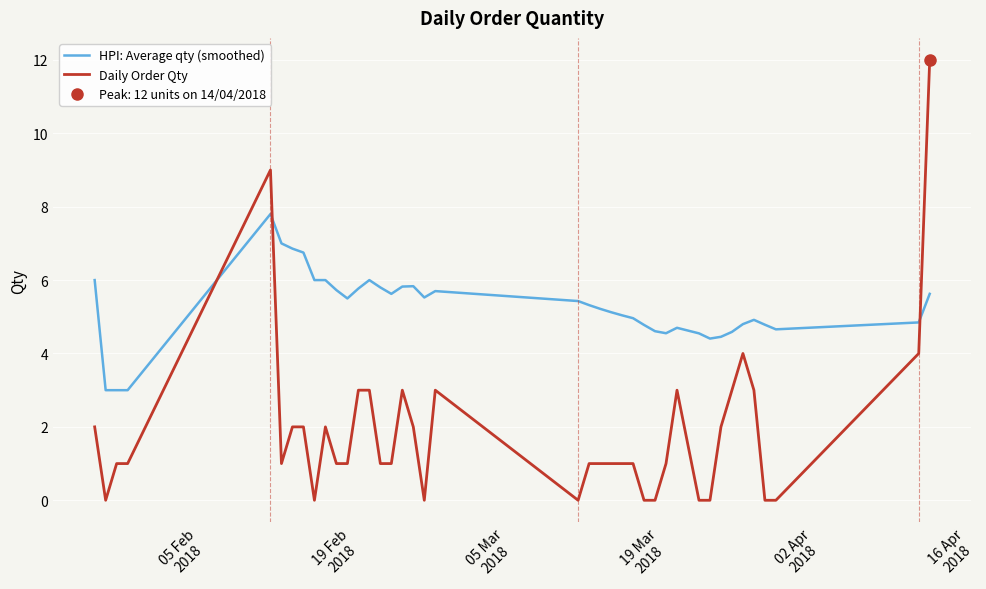

What are all the series names shown in the legend?

HPI: Average qty (smoothed), Daily Order Qty